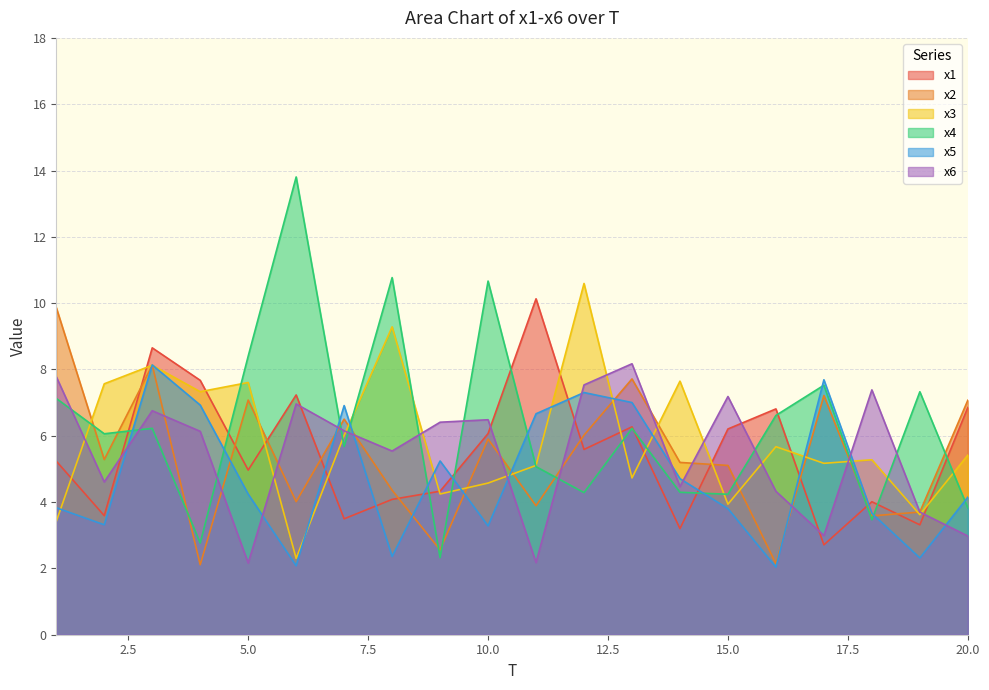

Between 9 and 16, which series saw the biggest shift?

x4